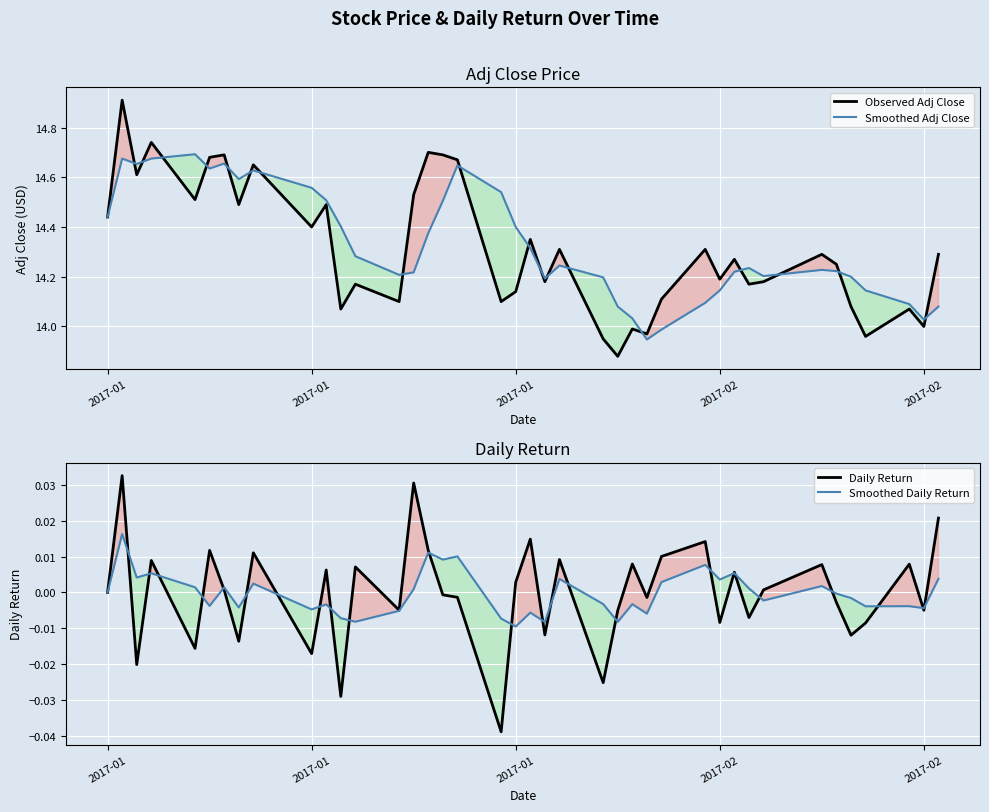

The Observed Adj Close series shows 8.2 at 2017-01. True or false?

False